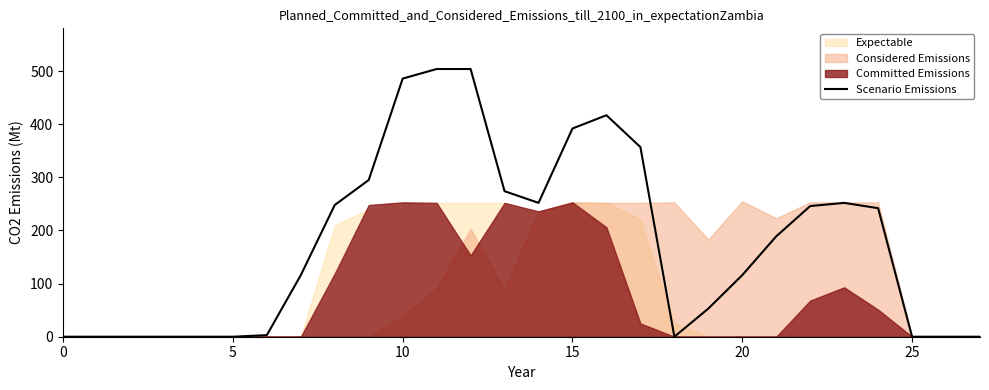

What value does the data have at 14?

252